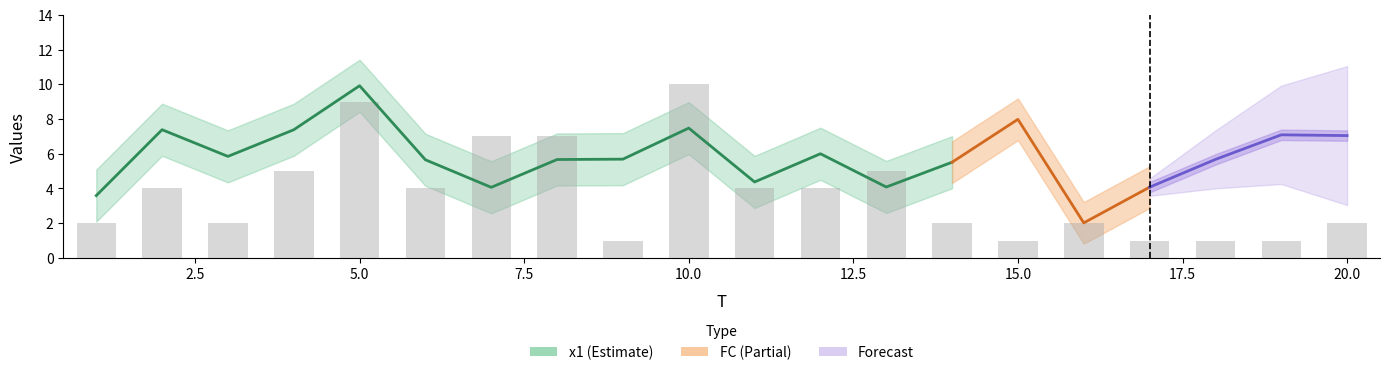

How many bars are there in total?

20